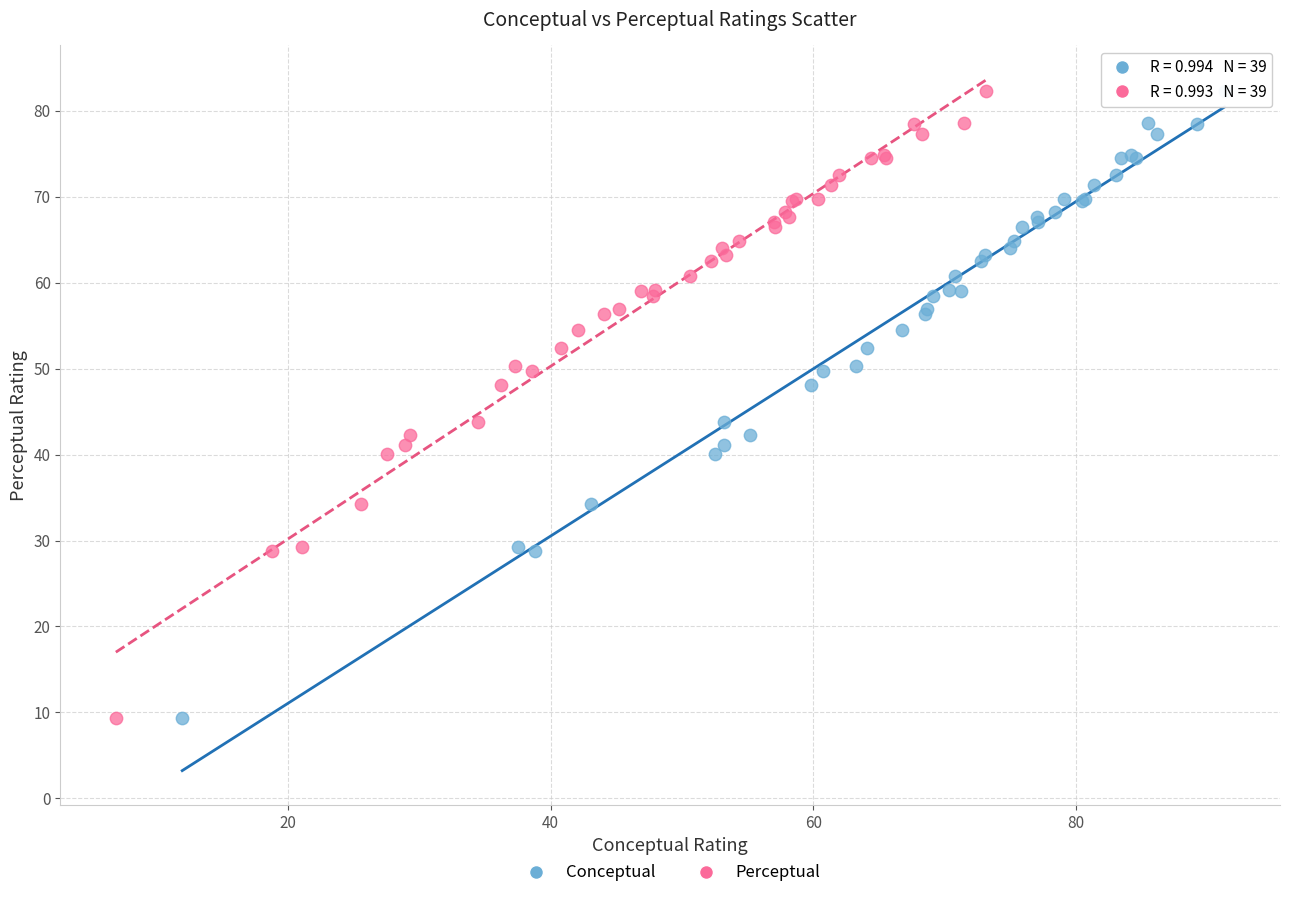

What are all the series names shown in the legend?

Conceptual, Perceptual